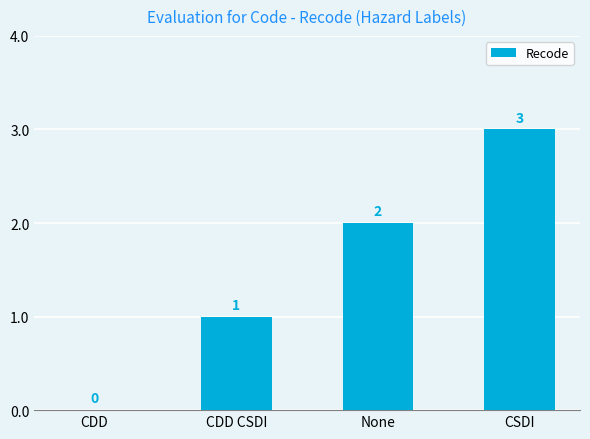

Reading right to left, extract all data points from this chart.

CSDI=3	None=2	CDD CSDI=1	CDD=0